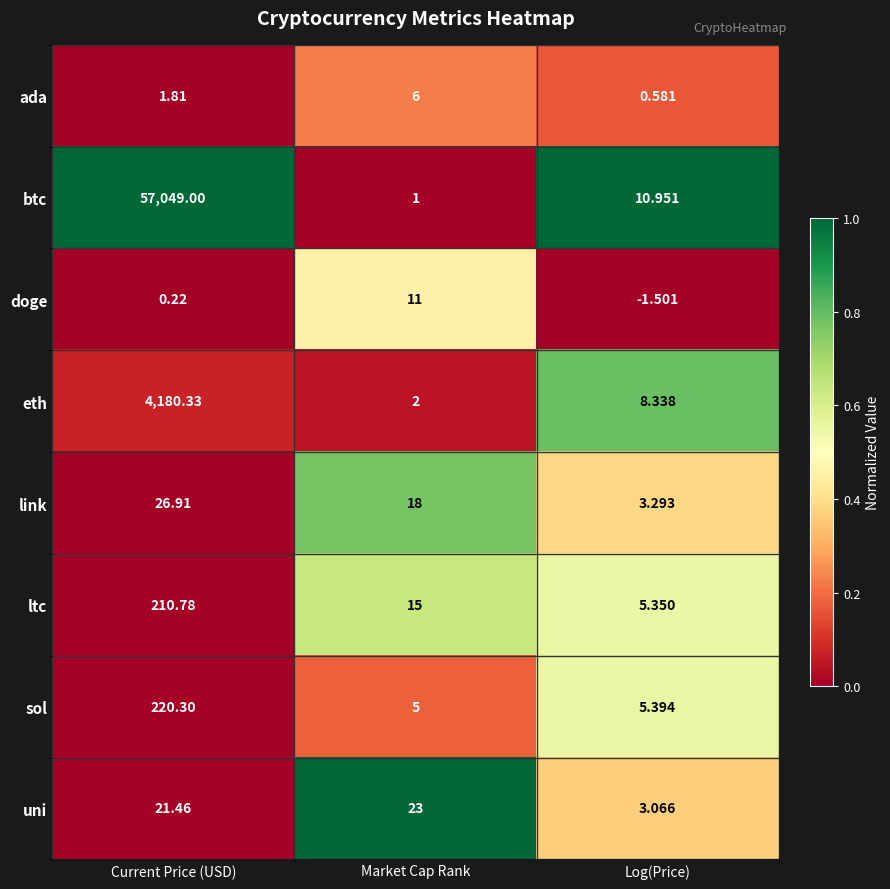

Where is link nearest to the value 15?

Market Cap Rank